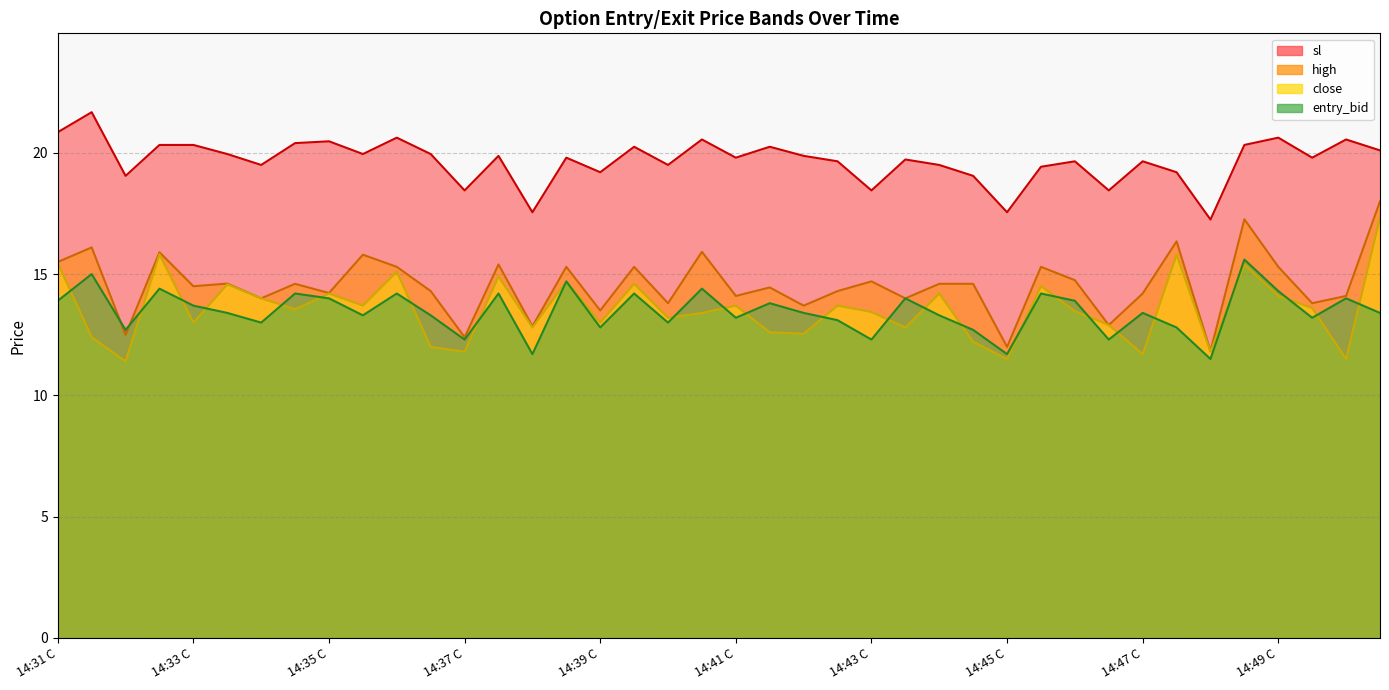

Reading right to left, extract all data points from this chart.

high: 14:50 P=18.0	14:50 C=14.1	14:49 P=13.8	14:49 C=15.3	14:48 P=17.3	14:48 C=11.8	14:47 P=16.4	14:47 C=14.2	14:46 P=12.9	14:46 C=14.8	14:45 P=15.3	14:45 C=12.0	14:44 P=14.6	14:44 C=14.6	14:43 P=14.0	14:43 C=14.7	14:42 P=14.3	14:42 C=13.7	14:41 P=14.4	14:41 C=14.1	14:40 P=15.9	14:40 C=13.8	14:39 P=15.3	14:39 C=13.5	14:38 P=15.3	14:38 C=12.8	14:37 P=15.4	14:37 C=12.4	14:36 P=14.3	14:36 C=15.3	14:35 P=15.8	14:35 C=14.2	14:34 P=14.6	14:34 C=14.0	14:33 P=14.6	14:33 C=14.5	14:32 P=15.9	14:32 C=12.5	14:31 P=16.1	14:31 C=15.5
close: 14:50 P=17.3	14:50 C=11.5	14:49 P=13.6	14:49 C=14.1	14:48 P=15.4	14:48 C=11.8	14:47 P=15.8	14:47 C=11.7	14:46 P=12.9	14:46 C=13.5	14:45 P=14.5	14:45 C=11.5	14:44 P=12.2	14:44 C=14.2	14:43 P=12.8	14:43 C=13.4	14:42 P=13.7	14:42 C=12.5	14:41 P=12.6	14:41 C=13.7	14:40 P=13.4	14:40 C=13.2	14:39 P=14.6	14:39 C=13.0	14:38 P=14.7	14:38 C=12.8	14:37 P=14.9	14:37 C=11.8	14:36 P=12.0	14:36 C=15.1	14:35 P=13.7	14:35 C=14.2	14:34 P=13.6	14:34 C=14.0	14:33 P=14.6	14:33 C=13.0	14:32 P=15.8	14:32 C=11.4	14:31 P=12.4	14:31 C=15.4
sl: 14:50 P=20.1	14:50 C=20.6	14:49 P=19.8	14:49 C=20.6	14:48 P=20.3	14:48 C=17.2	14:47 P=19.2	14:47 C=19.6	14:46 P=18.4	14:46 C=19.6	14:45 P=19.4	14:45 C=17.6	14:44 P=19.1	14:44 C=19.5	14:43 P=19.7	14:43 C=18.4	14:42 P=19.6	14:42 C=19.9	14:41 P=20.2	14:41 C=19.8	14:40 P=20.6	14:40 C=19.5	14:39 P=20.2	14:39 C=19.2	14:38 P=19.8	14:38 C=17.6	14:37 P=19.9	14:37 C=18.4	14:36 P=19.9	14:36 C=20.6	14:35 P=19.9	14:35 C=20.5	14:34 P=20.4	14:34 C=19.5	14:33 P=19.9	14:33 C=20.3	14:32 P=20.3	14:32 C=19.1	14:31 P=21.7	14:31 C=20.9
entry_bid: 14:50 P=13.4	14:50 C=14.0	14:49 P=13.2	14:49 C=14.3	14:48 P=15.6	14:48 C=11.5	14:47 P=12.8	14:47 C=13.4	14:46 P=12.3	14:46 C=13.9	14:45 P=14.2	14:45 C=11.7	14:44 P=12.7	14:44 C=13.3	14:43 P=14.0	14:43 C=12.3	14:42 P=13.1	14:42 C=13.4	14:41 P=13.8	14:41 C=13.2	14:40 P=14.4	14:40 C=13.0	14:39 P=14.2	14:39 C=12.8	14:38 P=14.7	14:38 C=11.7	14:37 P=14.2	14:37 C=12.3	14:36 P=13.3	14:36 C=14.2	14:35 P=13.3	14:35 C=14.0	14:34 P=14.2	14:34 C=13.0	14:33 P=13.4	14:33 C=13.7	14:32 P=14.4	14:32 C=12.7	14:31 P=15.0	14:31 C=13.9